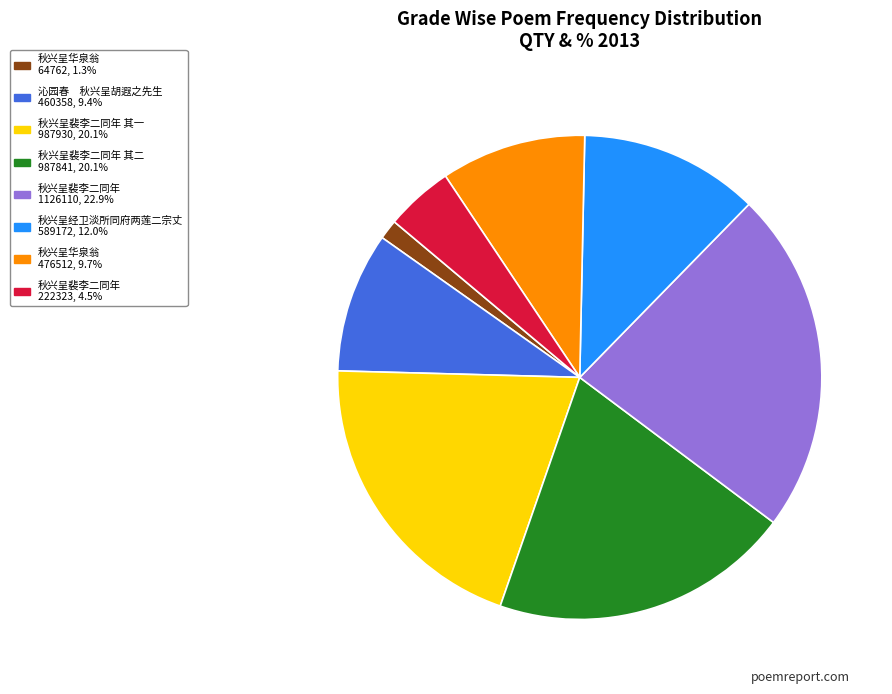

Is there any slice that represents more than half of the pie?

No